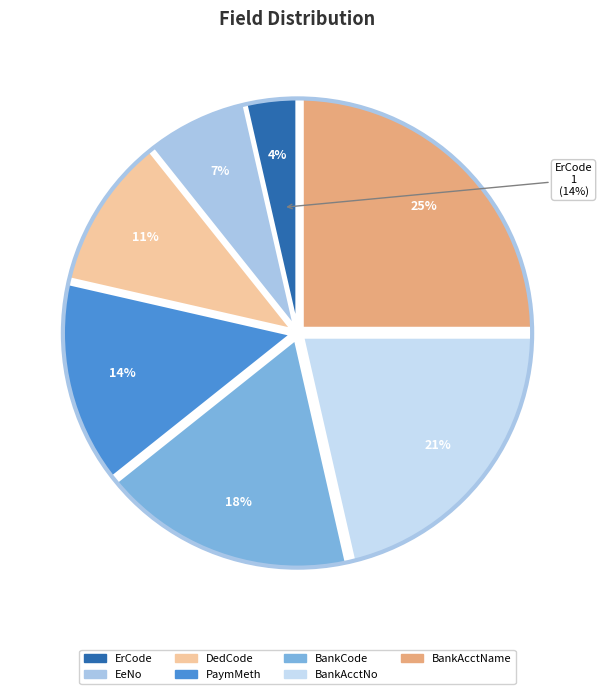

To the nearest percent, what portion does BankAcctName represent?

25%